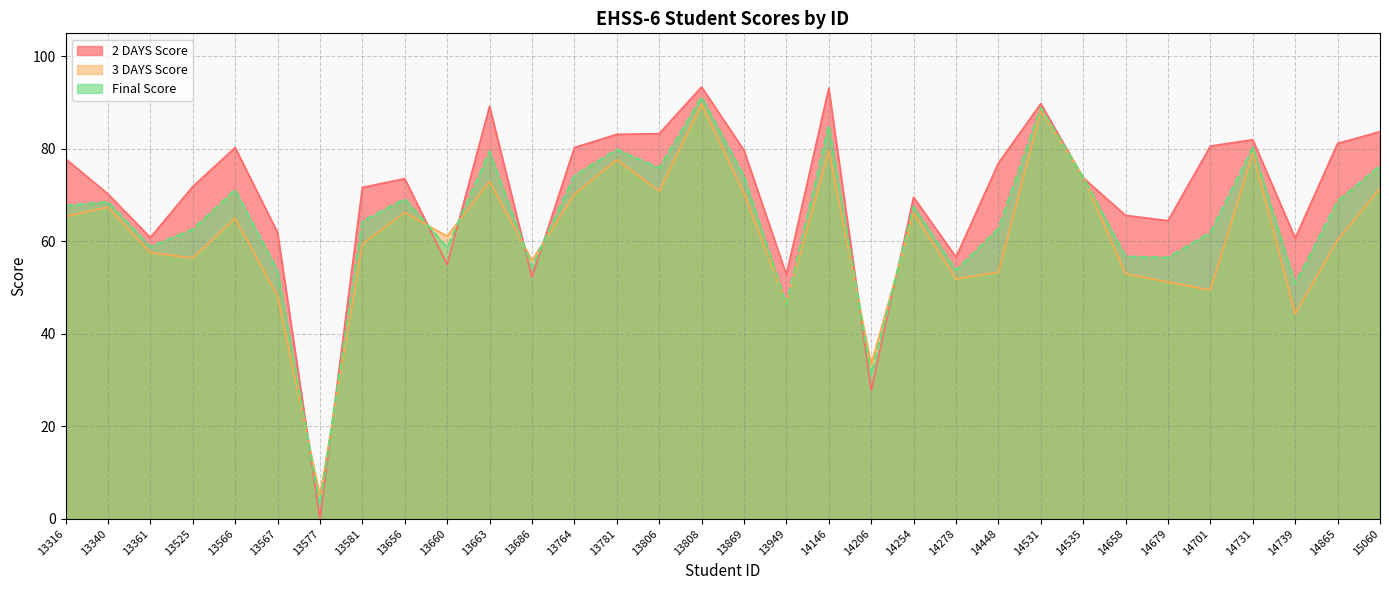

True or false: 2 DAYS Score and Final Score cross at least once.

True